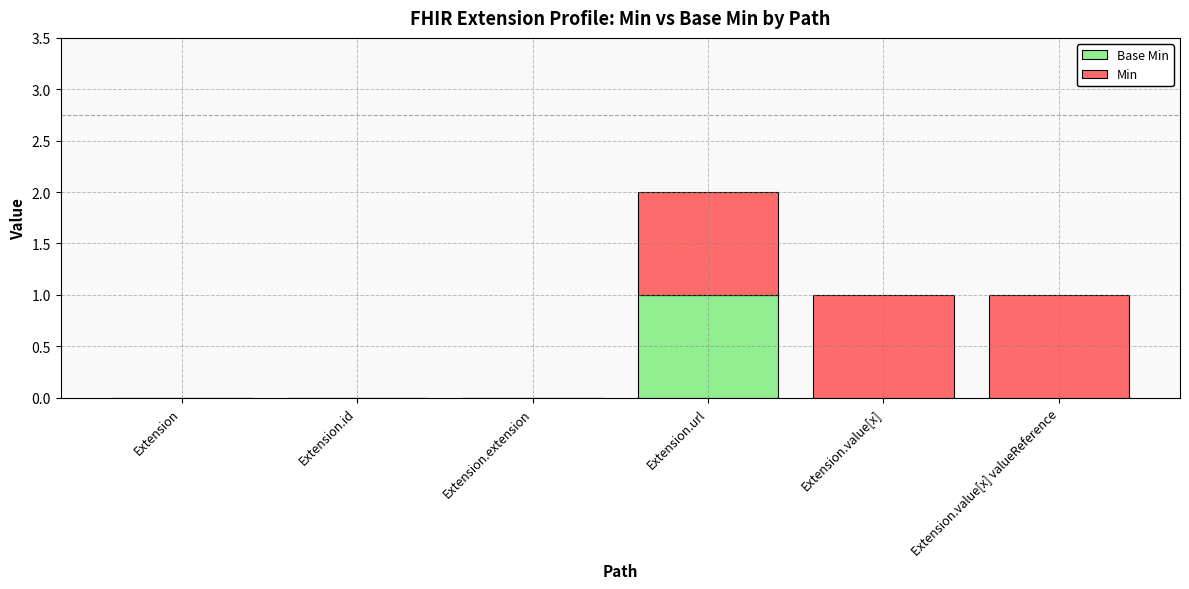

At which category is the sum across all series the highest?

Extension.url